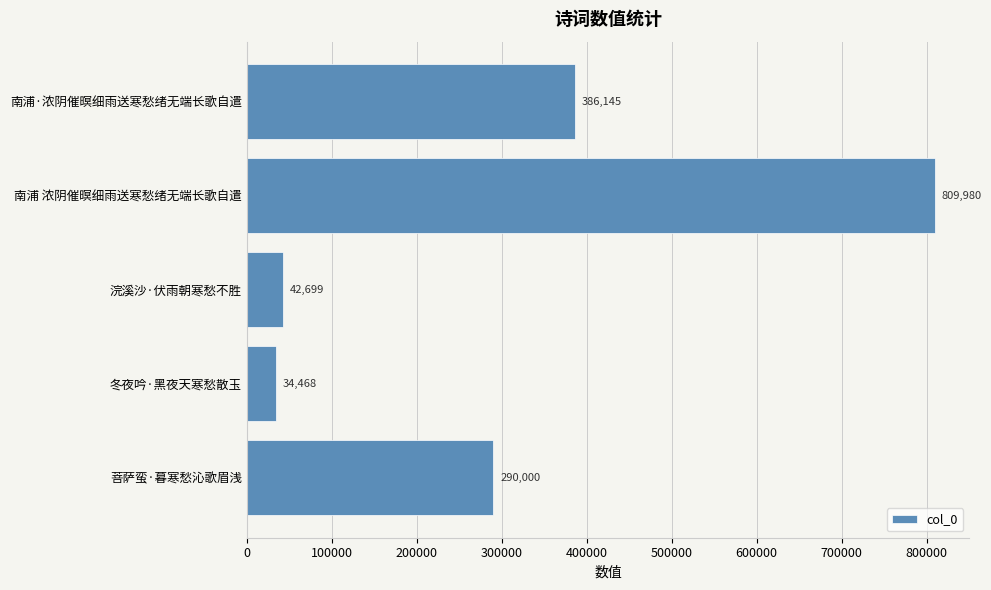

Does the chart contain any negative values?

No